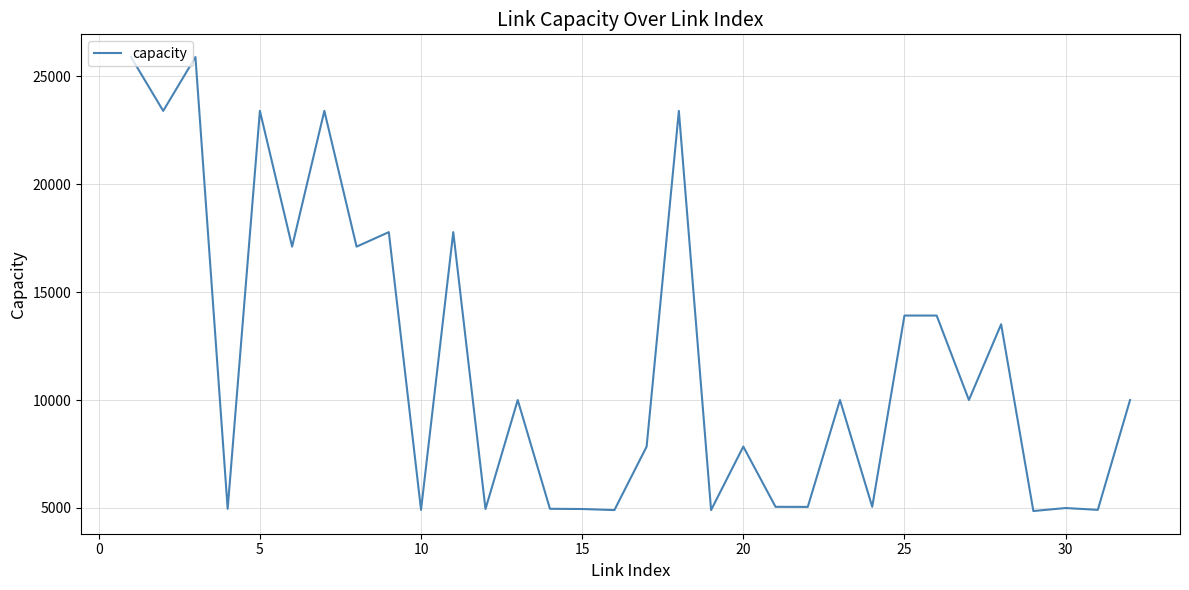

What is the smallest value displayed?

4854.9